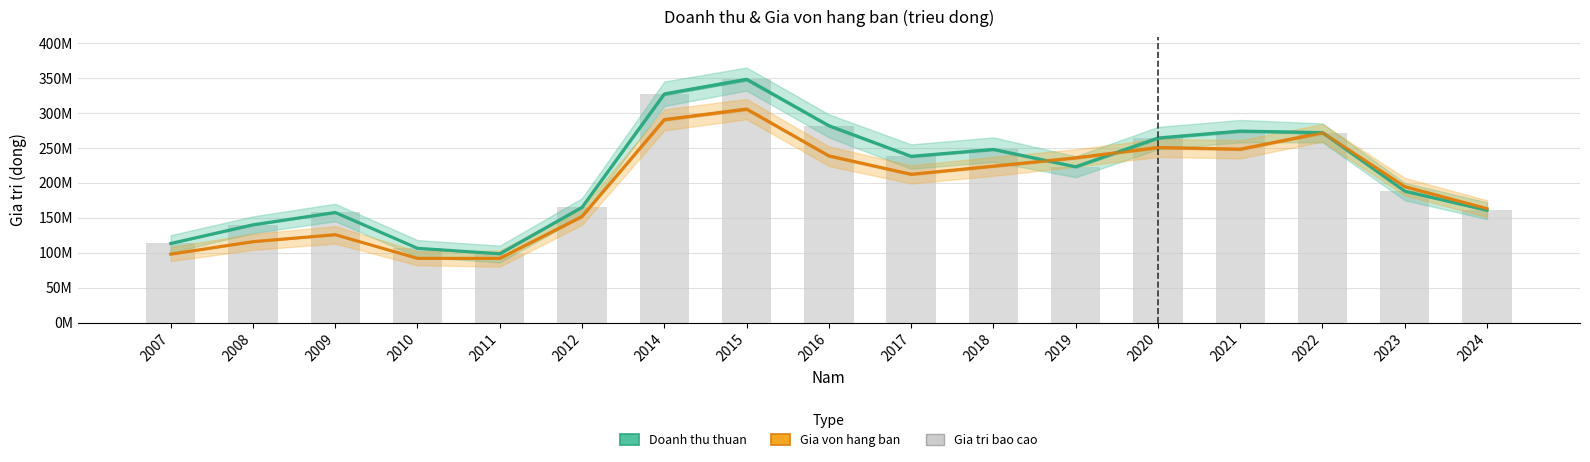

At which category is the sum across all series the highest?

2015